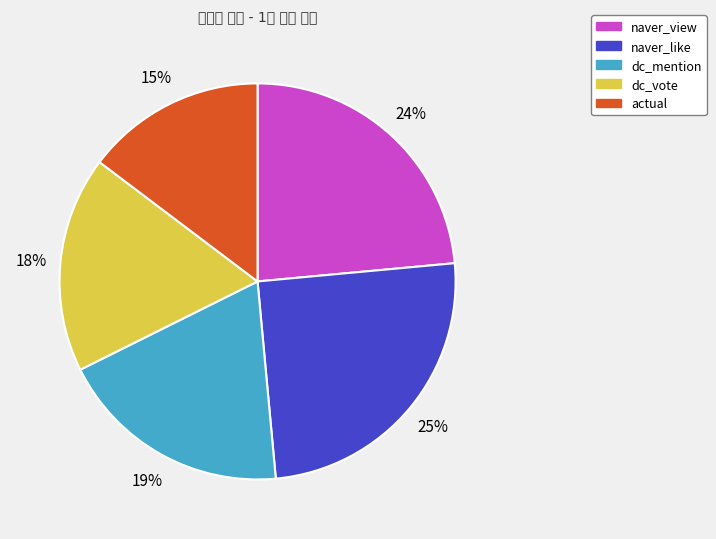

To the nearest percent, what is the average slice percentage?

20%